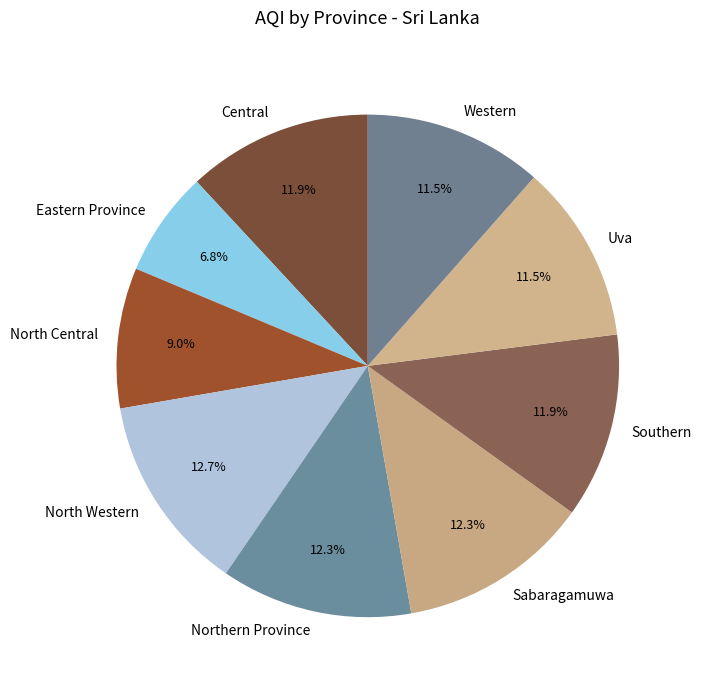

To the nearest percent, what is the difference between the largest and smallest slice percentages?

6%